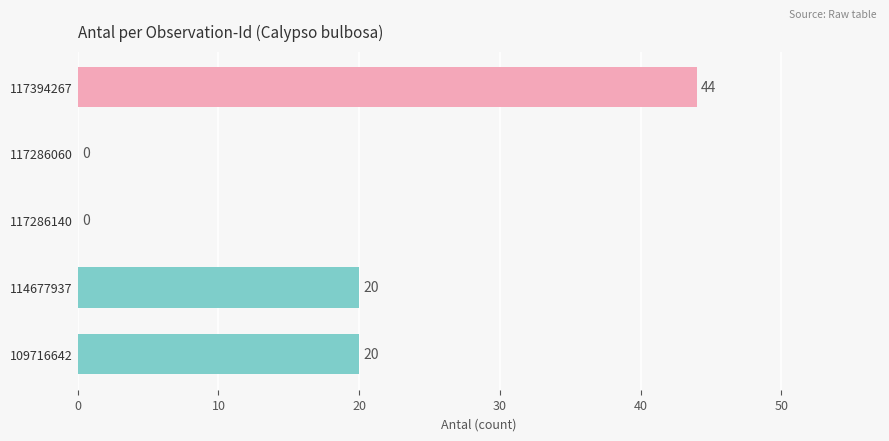

What is the sum of all values?

84